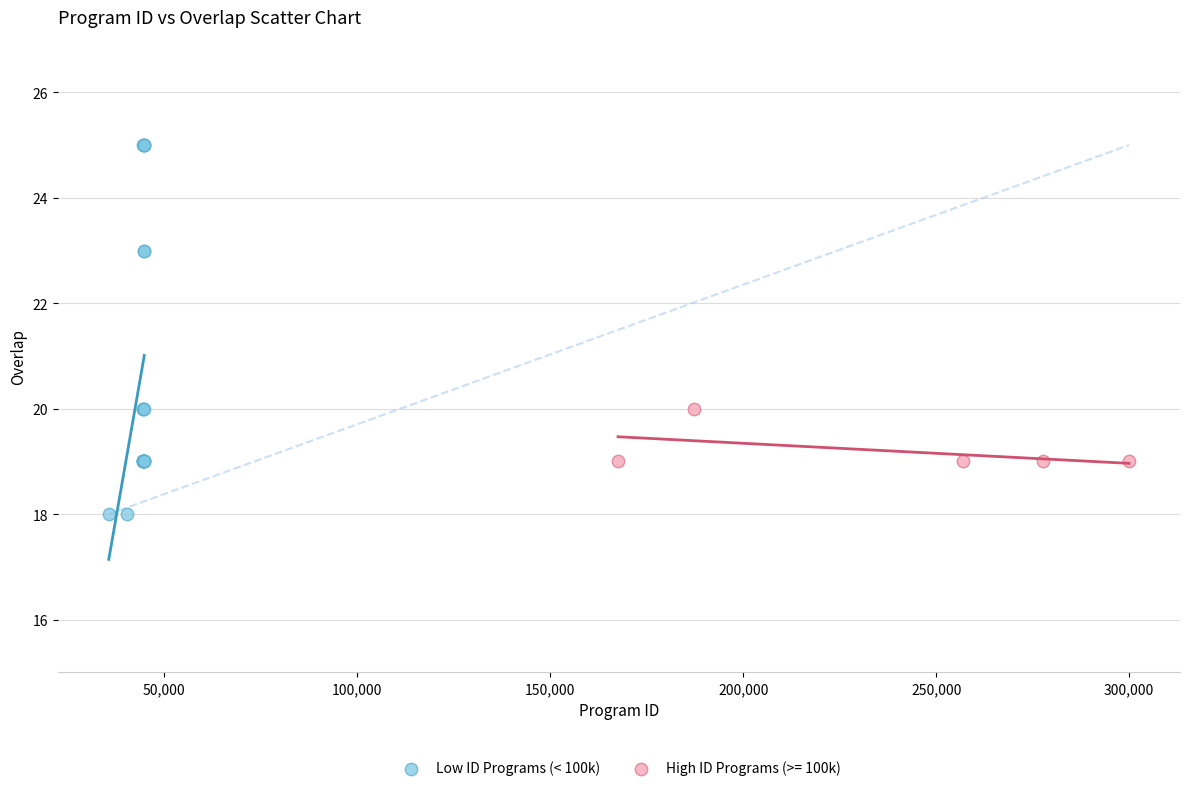

Which series reaches the minimum Y coordinate?

Low ID Programs (< 100k)